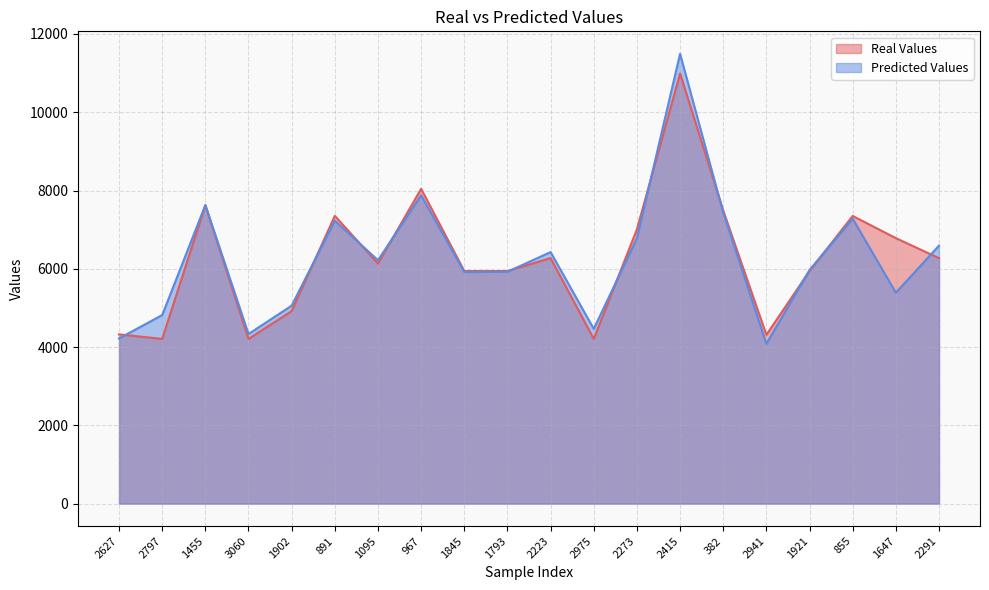

What is the difference between the maximum and minimum values in the Predicted Values series?

7410